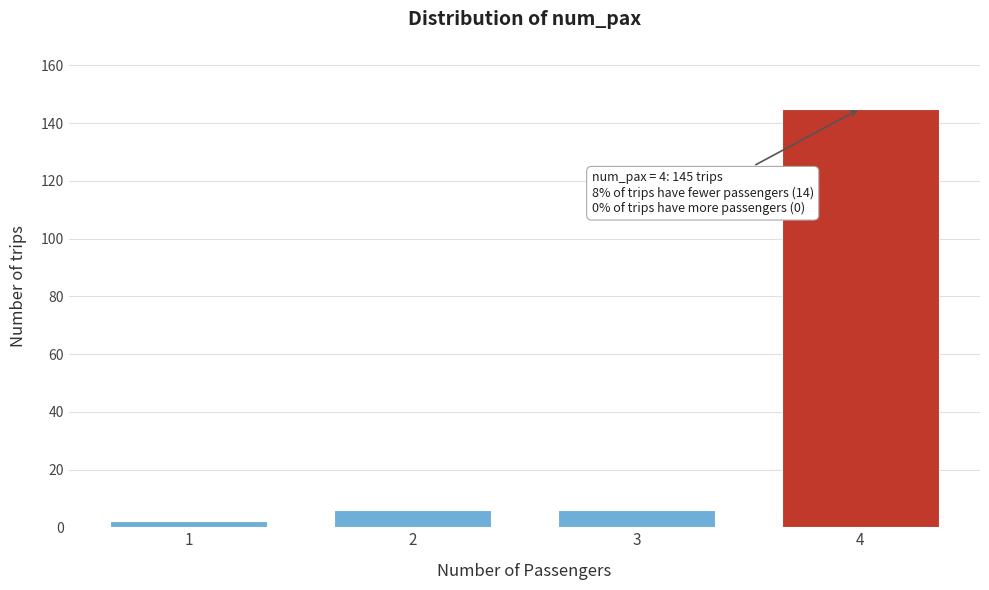

Reading left to right, transcribe all the data shown in this chart.

2	6	6	145